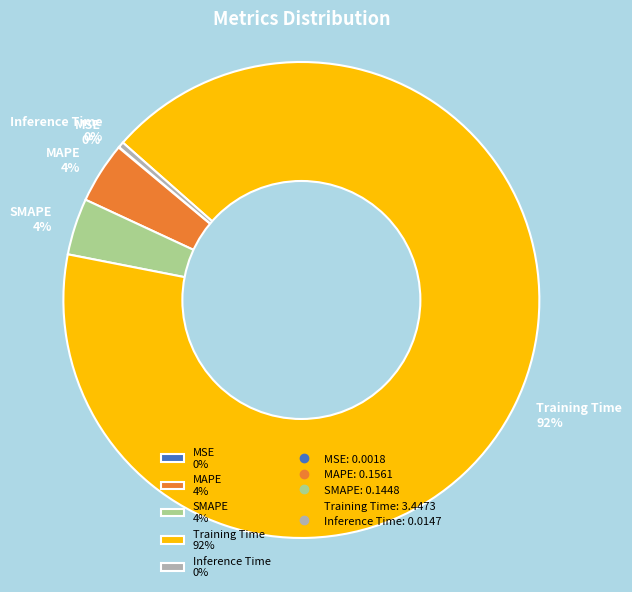

To the nearest percent, what is the difference between the MAPE 4% and Inference Time 0% slice percentages?

4%